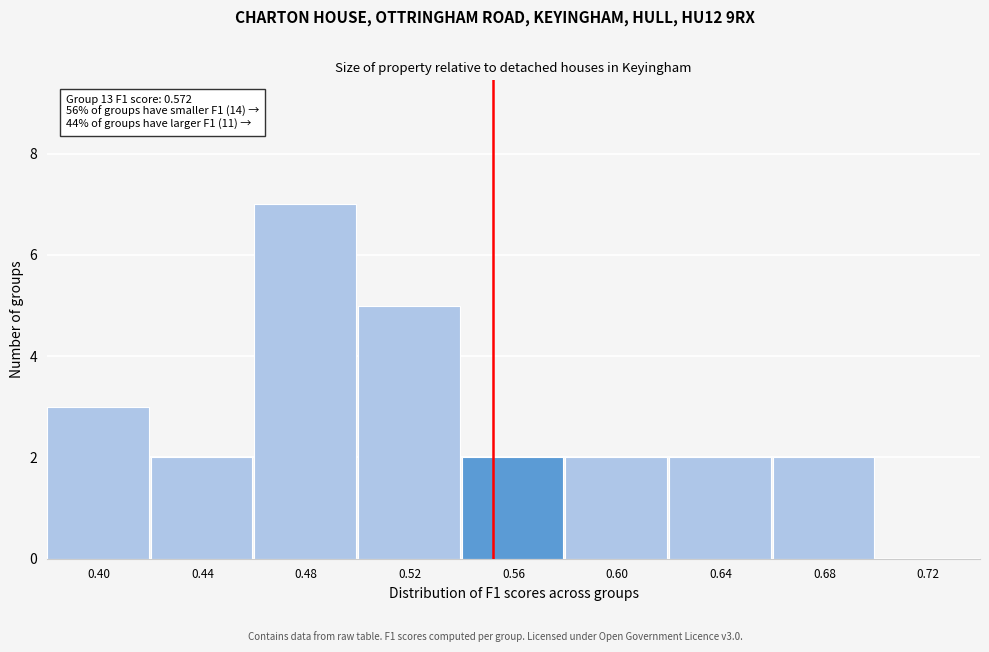

Reading right to left, transcribe all the data shown in this chart.

0.72=0	0.68=2	0.64=2	0.60=2	0.56=2	0.52=5	0.48=7	0.44=2	0.40=3